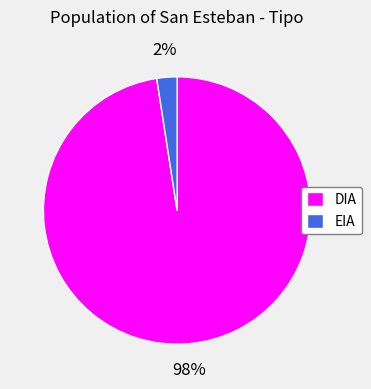

The EIA slice represents 2% of the pie. True or false?

True